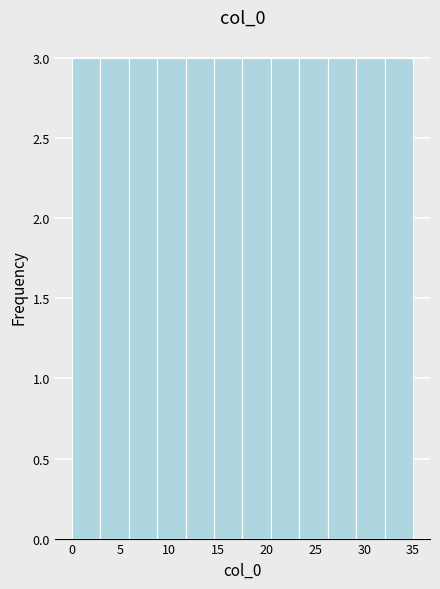

Reading left to right, transcribe this chart: for each bar, give the range it covers on the x-axis and its height. Neither the bar edges nor the heights are printed on the chart, so give them approximately, as read against the axes.

0.0 to 3.0: 3
3.0 to 6.0: 3
6.0 to 9.0: 3
9.0 to 11.5: 3
11.5 to 14.5: 3
14.5 to 17.5: 3
17.5 to 20.5: 3
20.5 to 23.5: 3
23.5 to 26.5: 3
26.5 to 29.0: 3
29.0 to 32.0: 3
32.0 to 35.0: 3